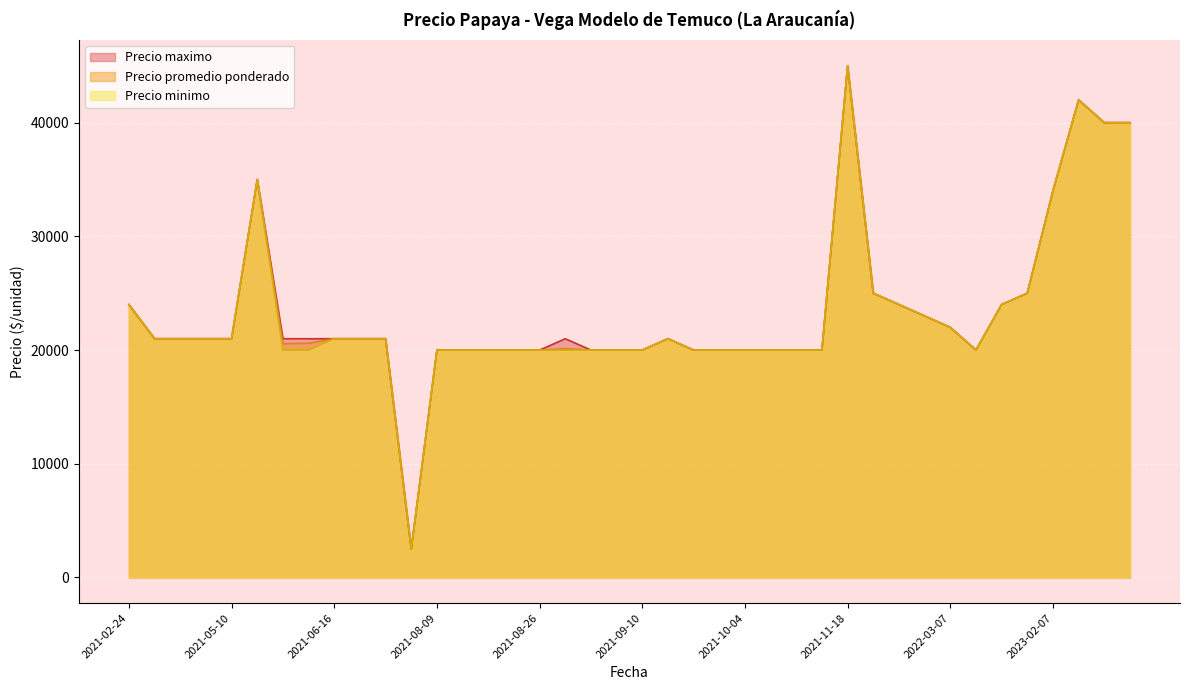

How many lines are shown in the chart?

3